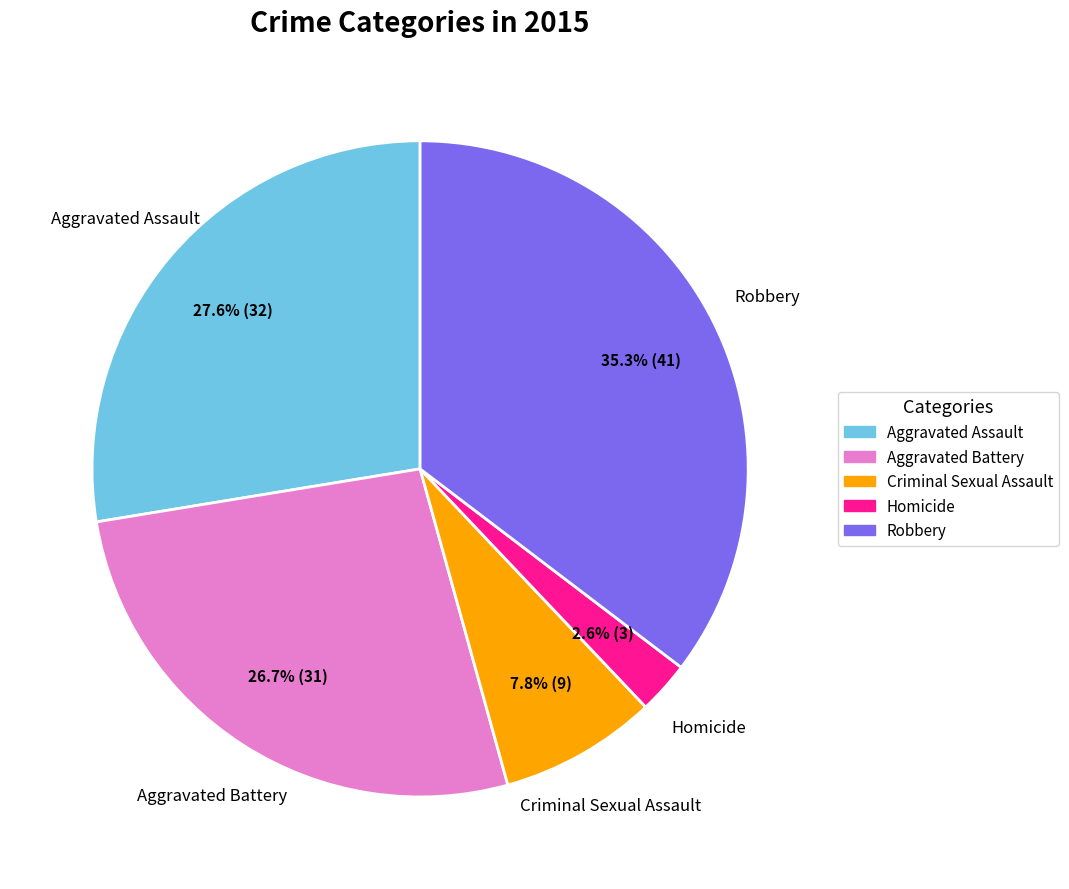

To the nearest percent, what is the difference between the largest and smallest slice percentages?

33%